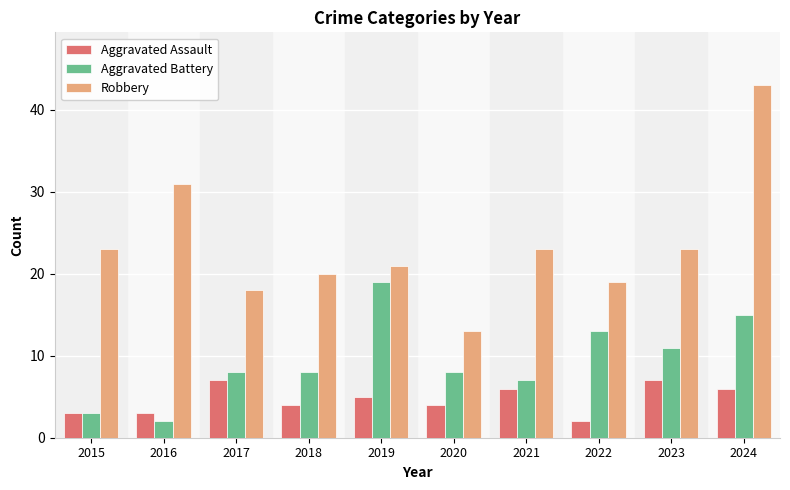

What is the total value across all series at 2024?

64